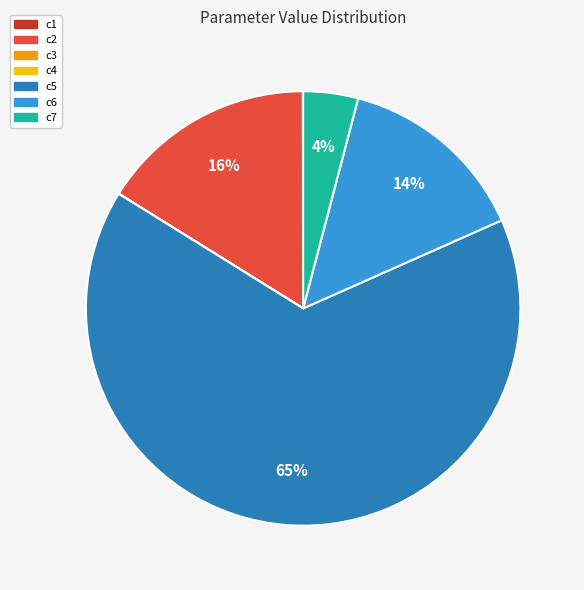

The c7 slice represents 4% of the pie. True or false?

True